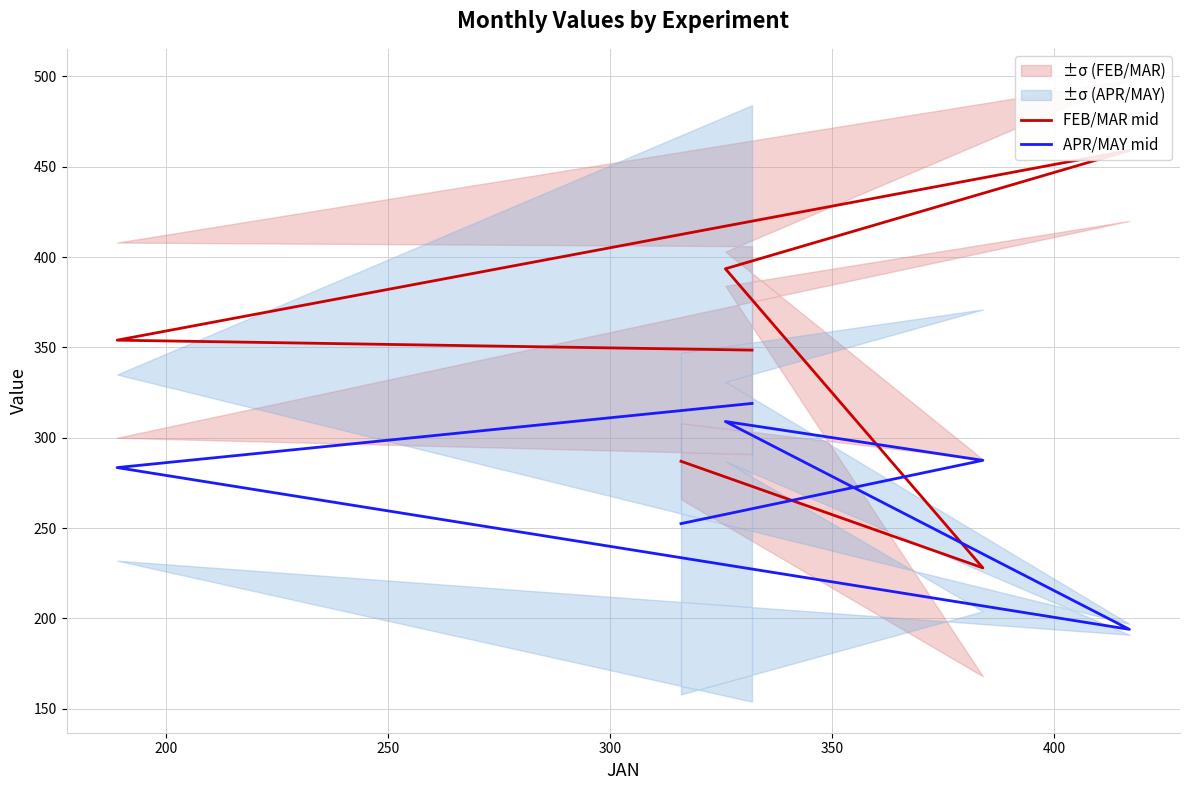

Which series has the largest total across all categories?

FEB/MAR mid